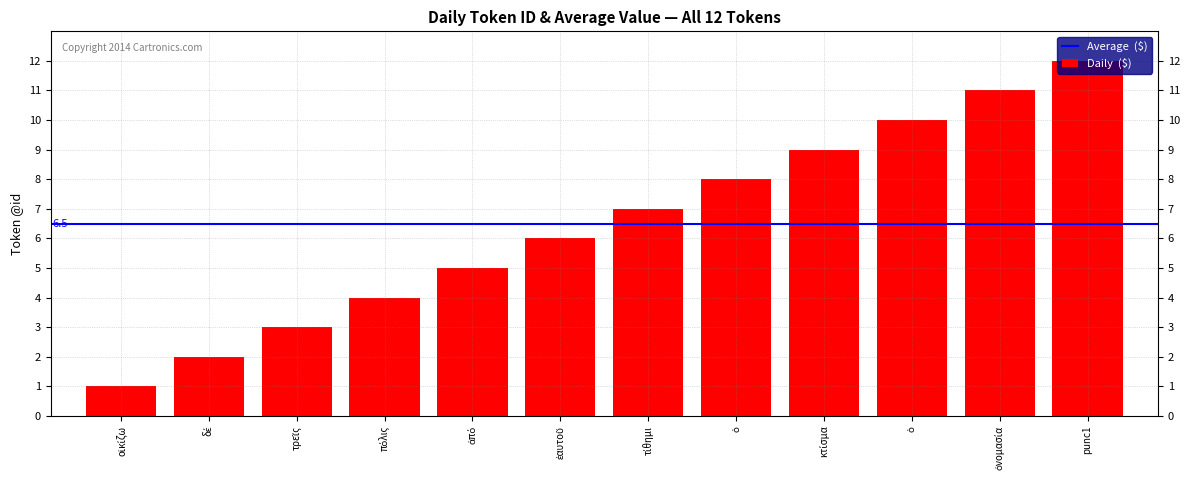

Does the chart contain any negative values?

No